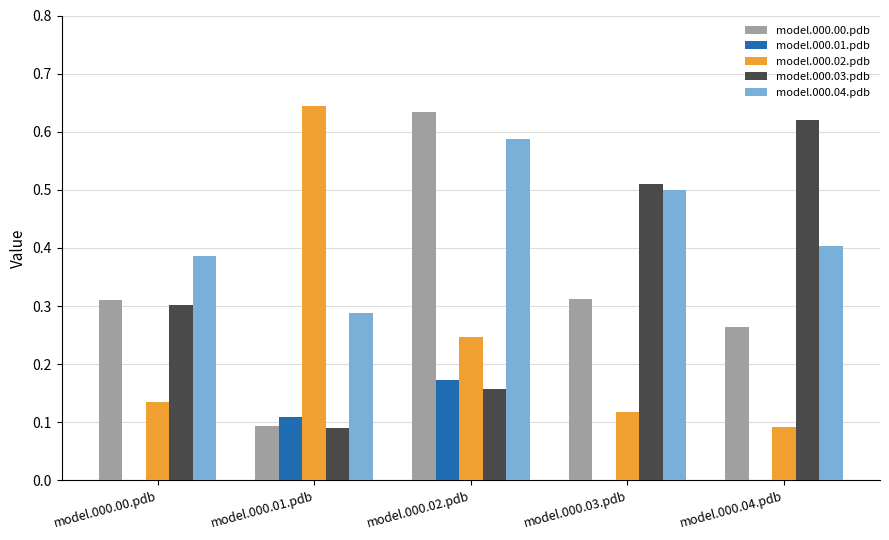

What is the sum of all model.000.00.pdb values?

1.6